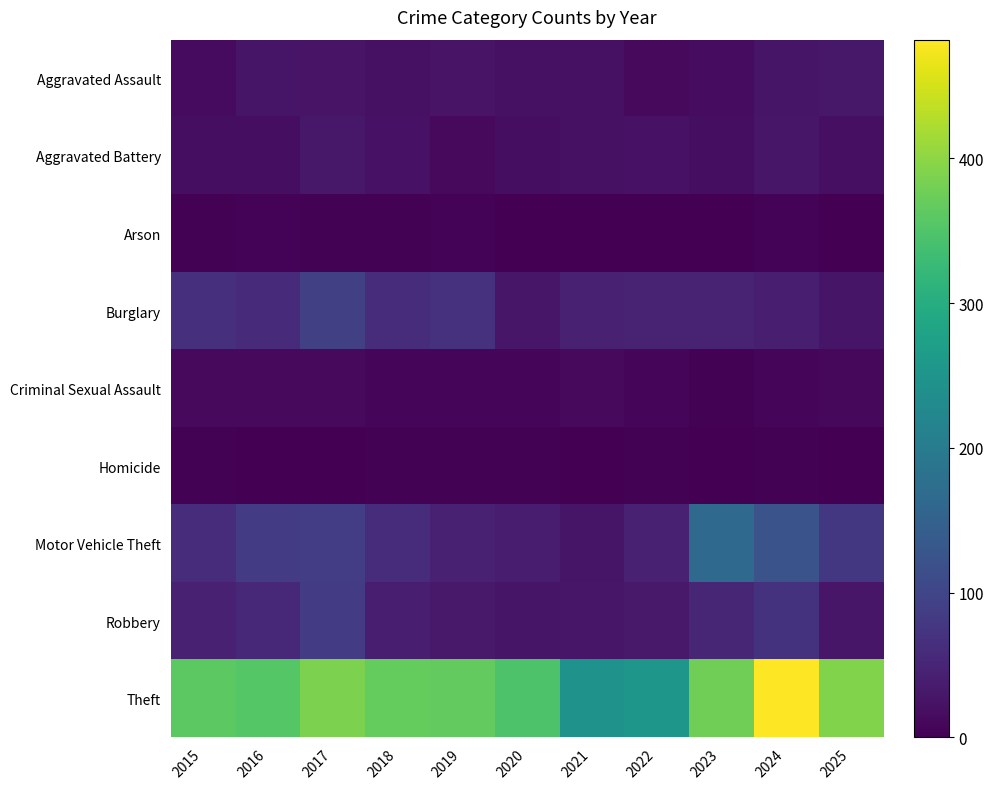

Which has a higher value, 2025 or 2023?

2025